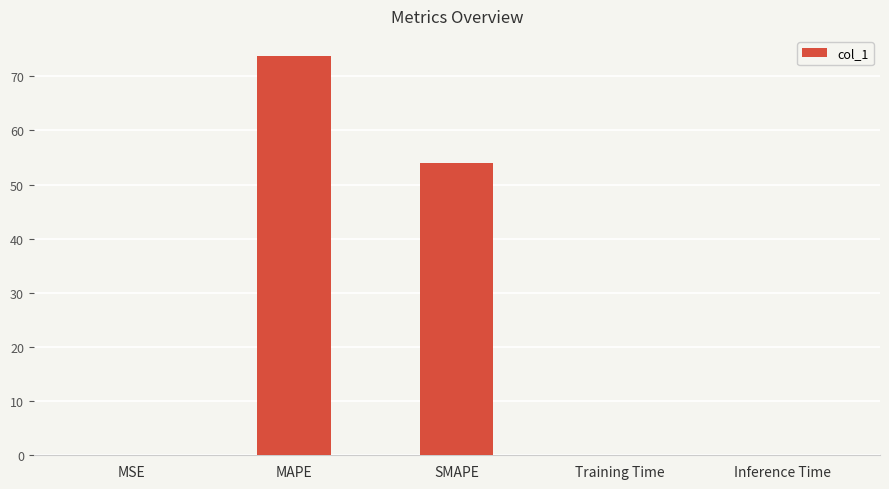

The value at MSE is 0.0. True or false?

True